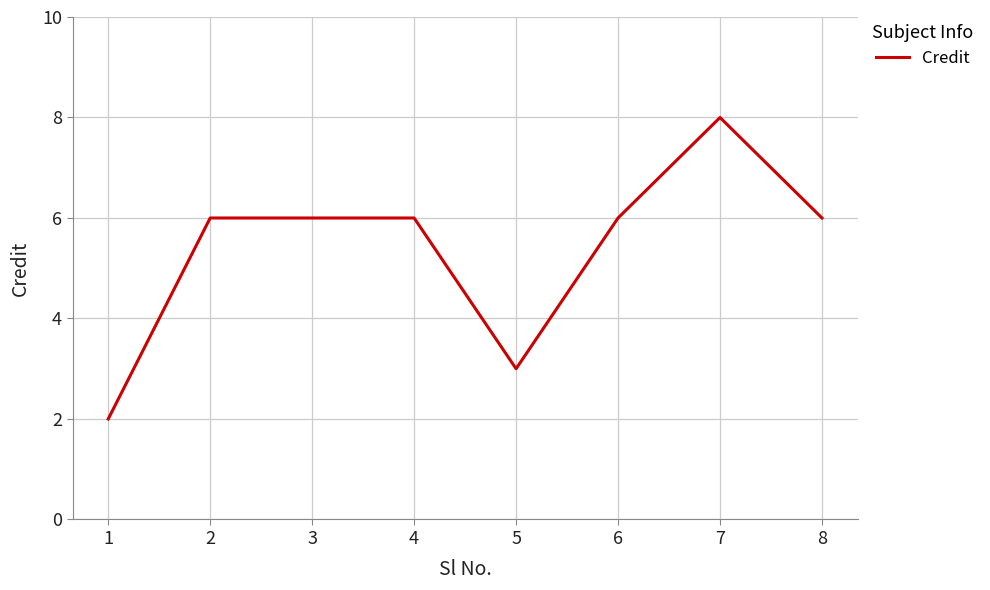

Read the value at 1.

2